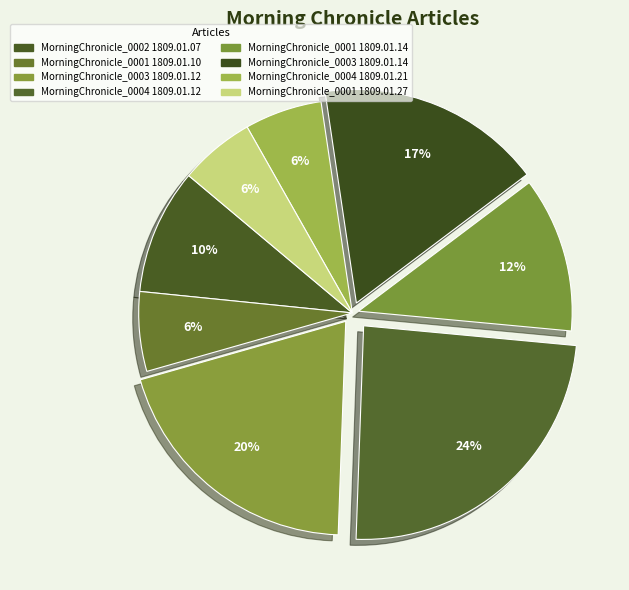

To the nearest percent, what is the difference between the largest and smallest slice percentages?

18%